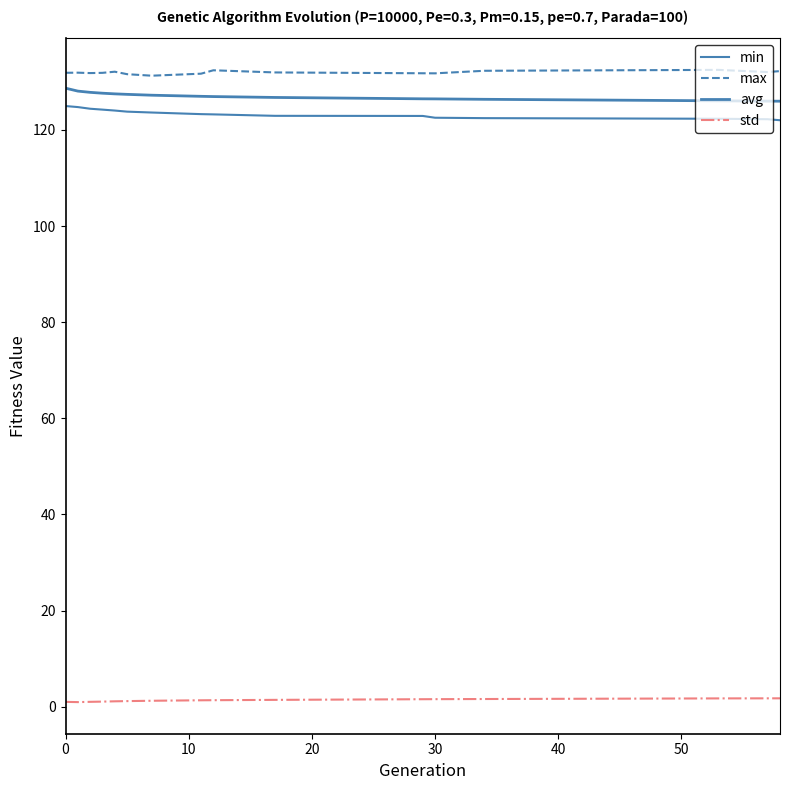

What is the value of the avg point at the 1st from the left?

128.7